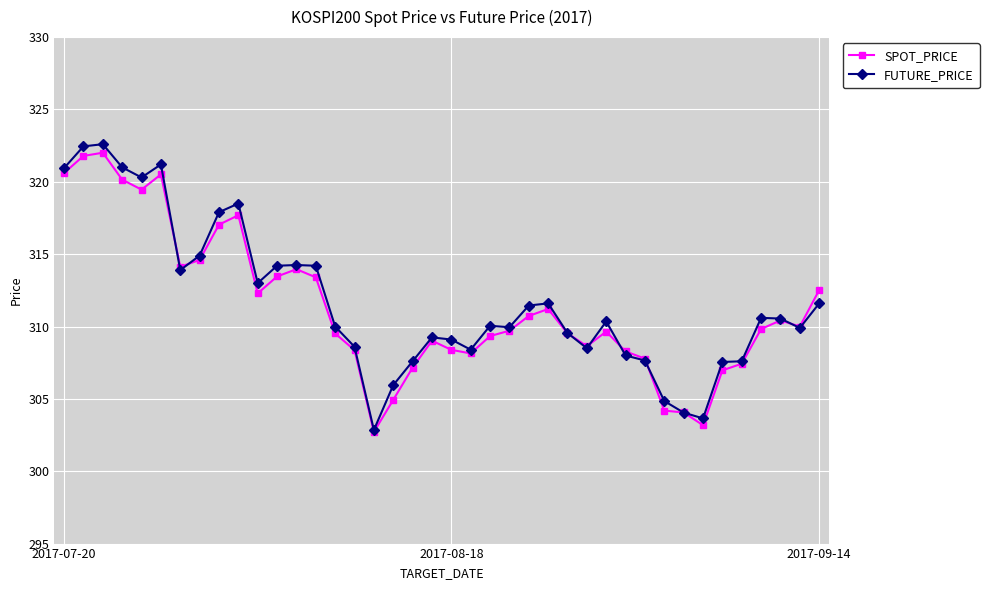

What is the value of the FUTURE_PRICE point at the 7th from the left?

313.9